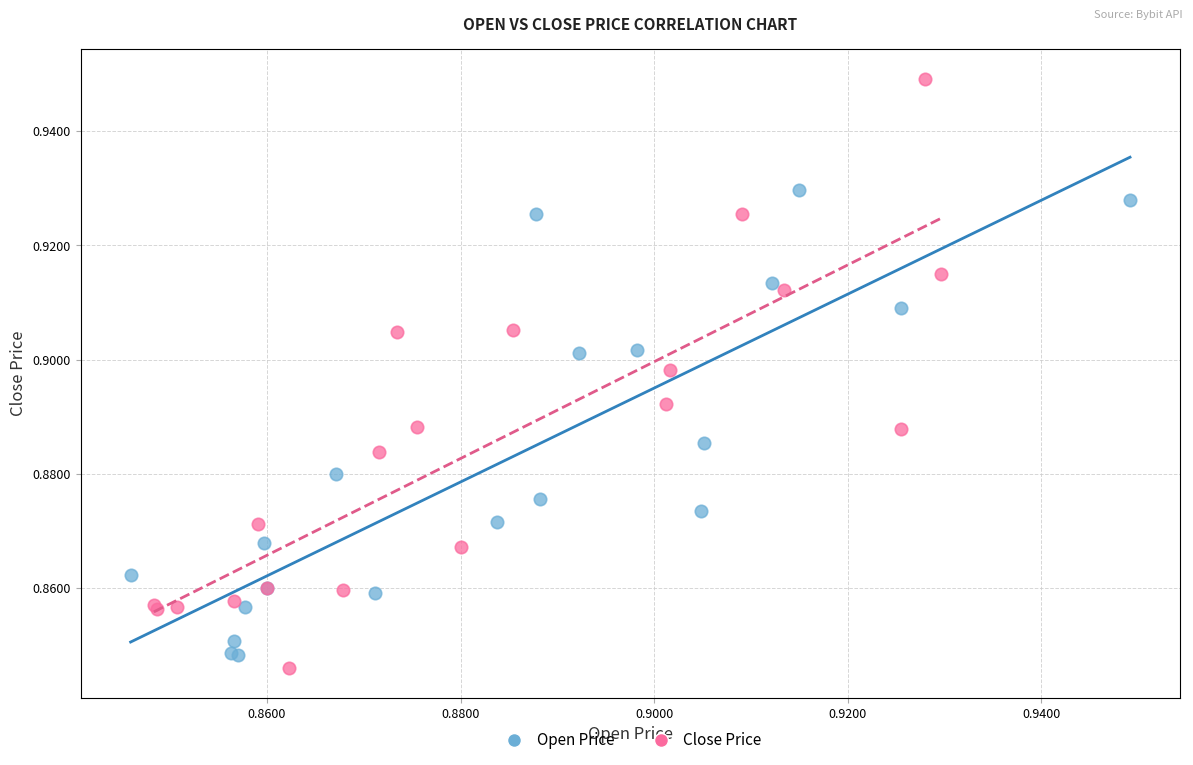

Which series has the largest Y range (max minus min)?

Close Price